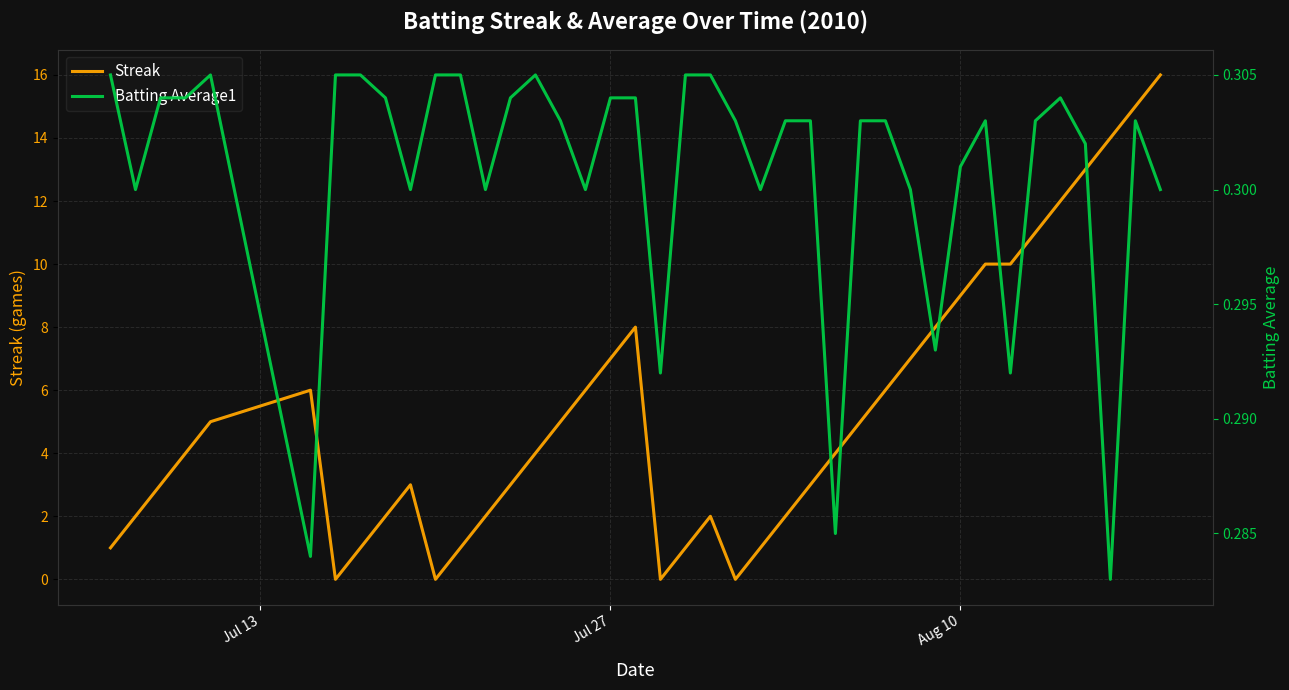

True or false: Streak has a value of 12 at Jul 27.

False